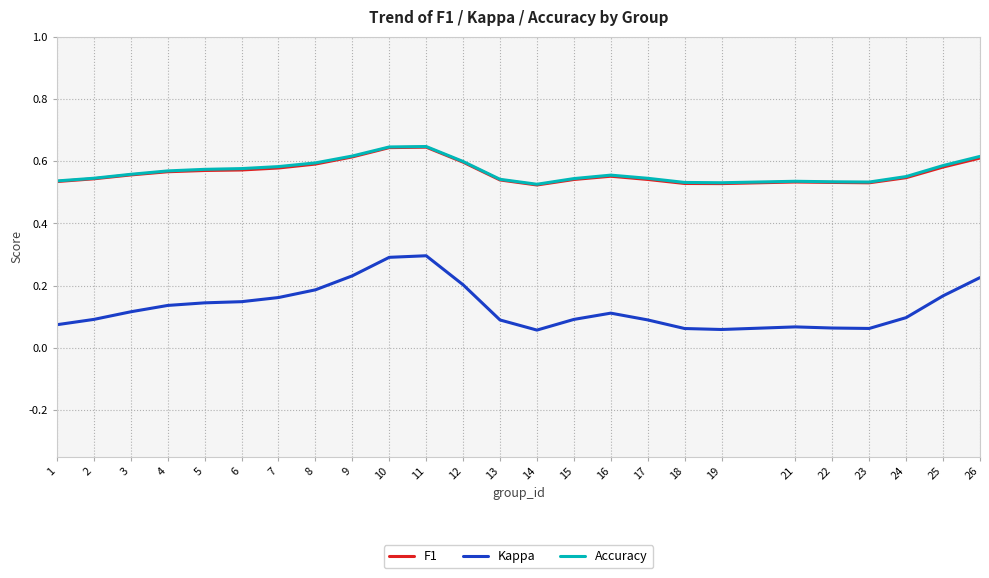

True or false: Accuracy has more than 0 interior local peaks.

True